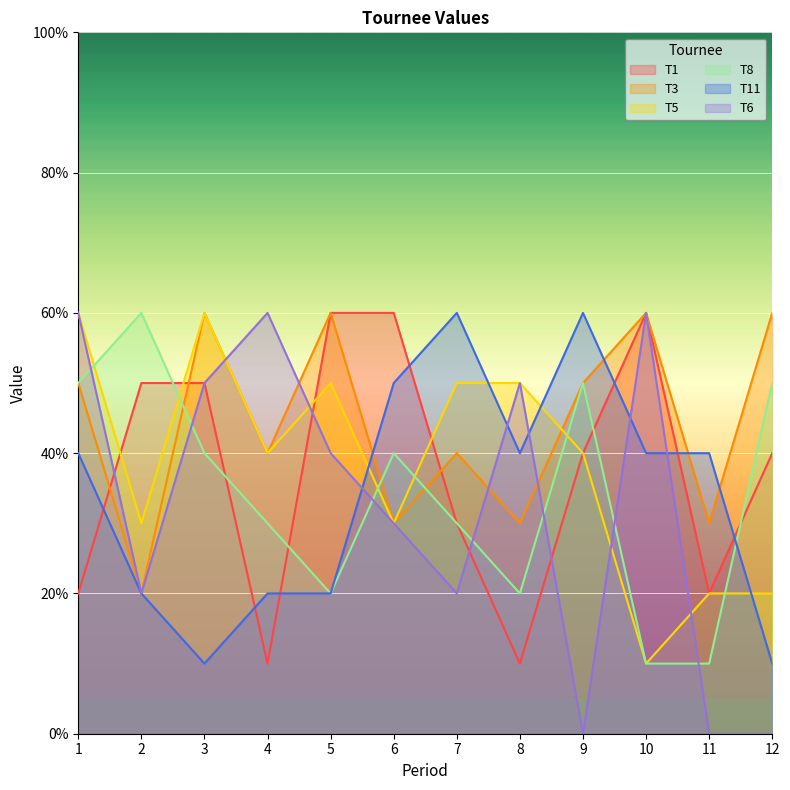

What is the sum of the T11 values at 1 and 8?

80